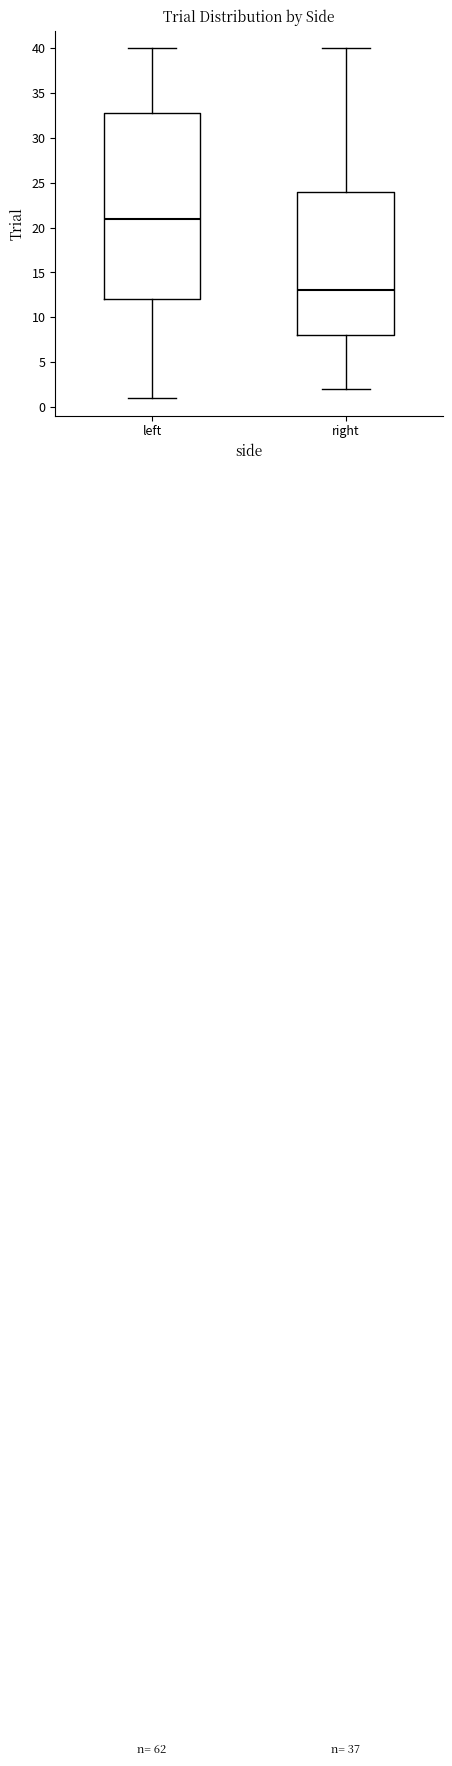

Which box's median line is the highest?

left